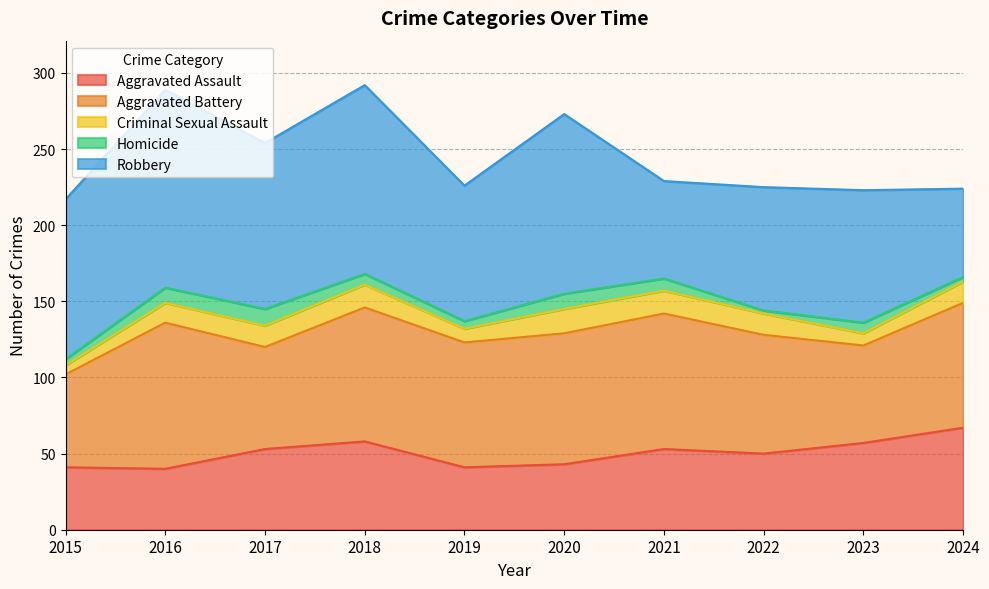

What are all the series names shown in the legend?

Aggravated Assault, Aggravated Battery, Criminal Sexual Assault, Homicide, Robbery